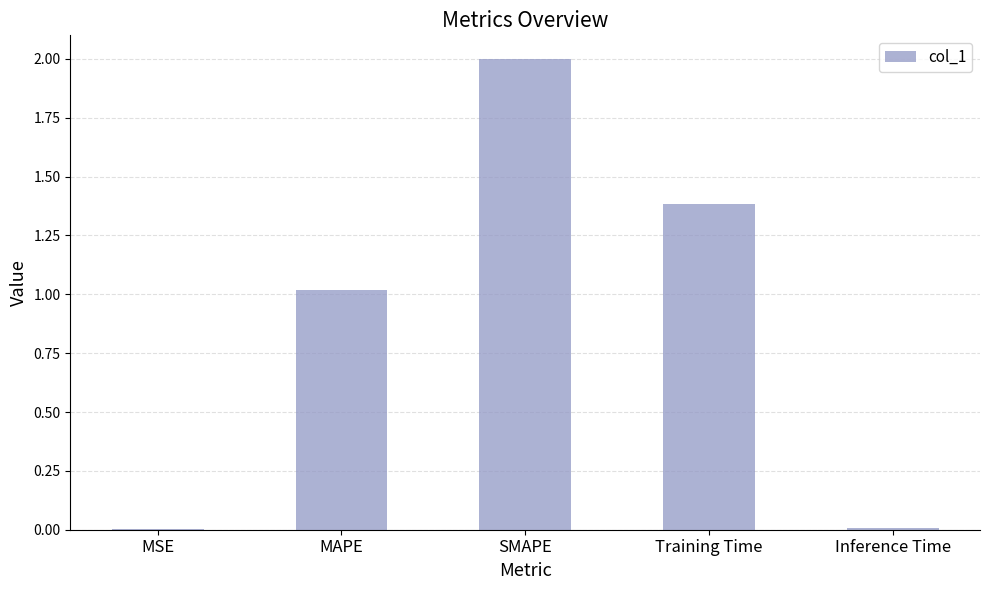

At which category does the chart reach its peak across all series?

SMAPE